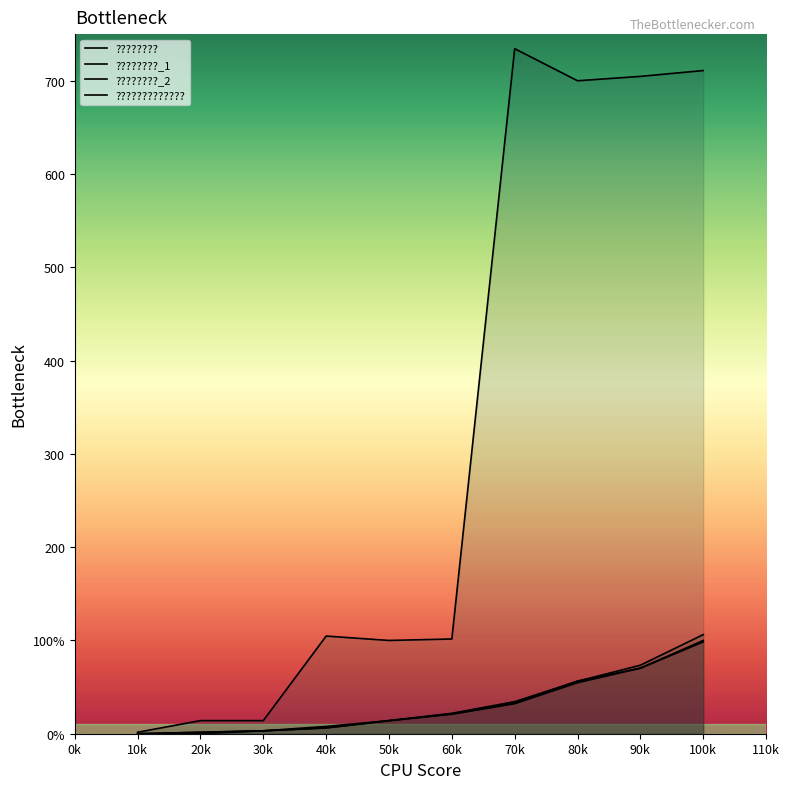

The ????????_1 series shows 5.5 at 30k. True or false?

False